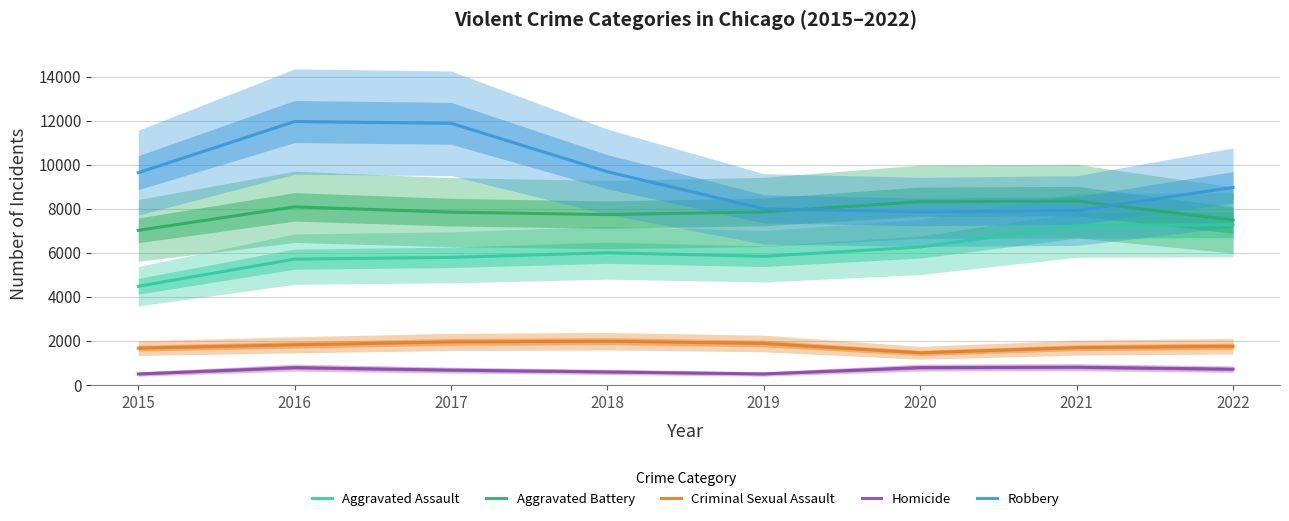

How many values in the Homicide series are below 715?

4